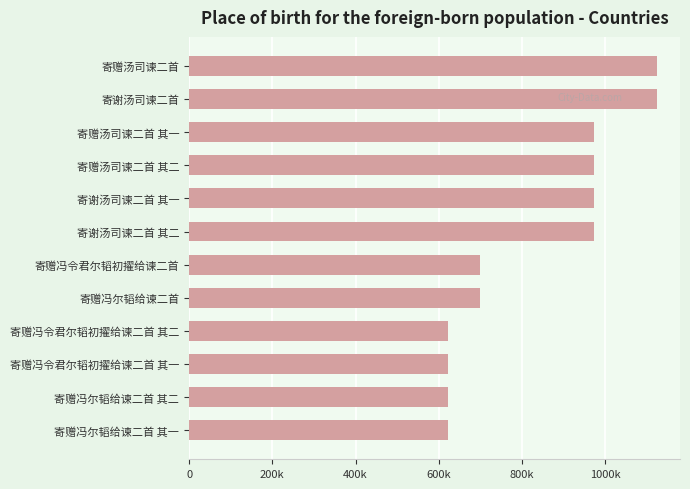

Are the bars horizontal?

Yes